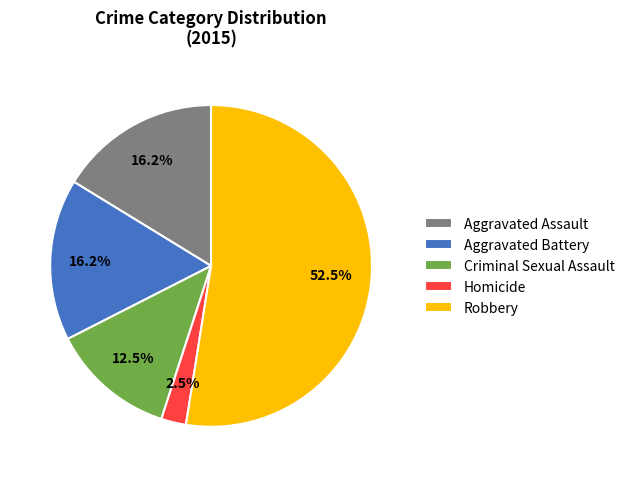

Which category accounts for the majority?

Robbery